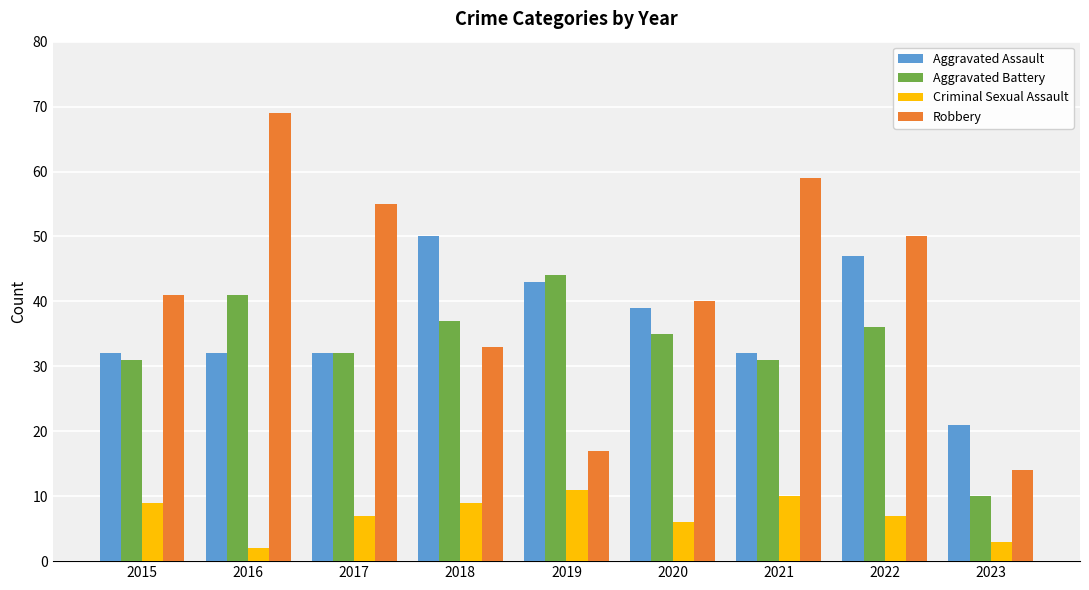

What is the maximum value shown in the chart?

69